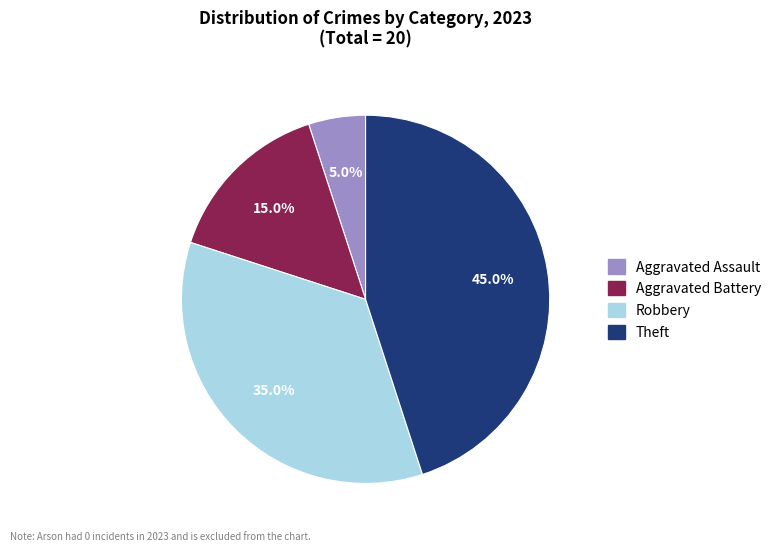

Does any single category account for the majority?

No